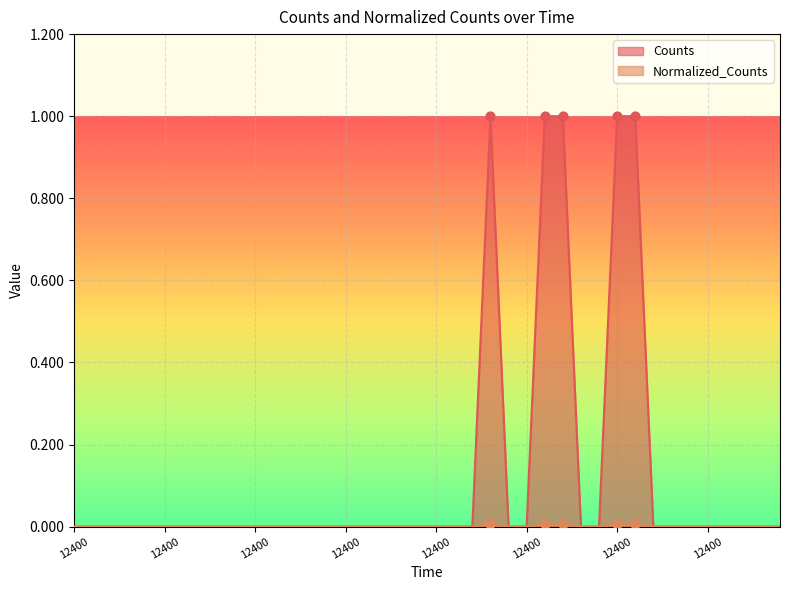

Which series contains the highest Y value?

Normalized_Counts